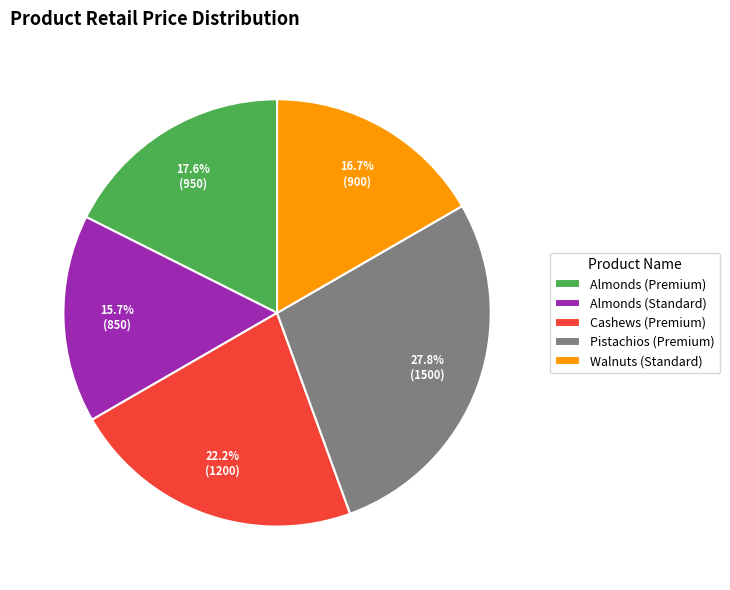

To the nearest percent, what is the average slice percentage?

20%